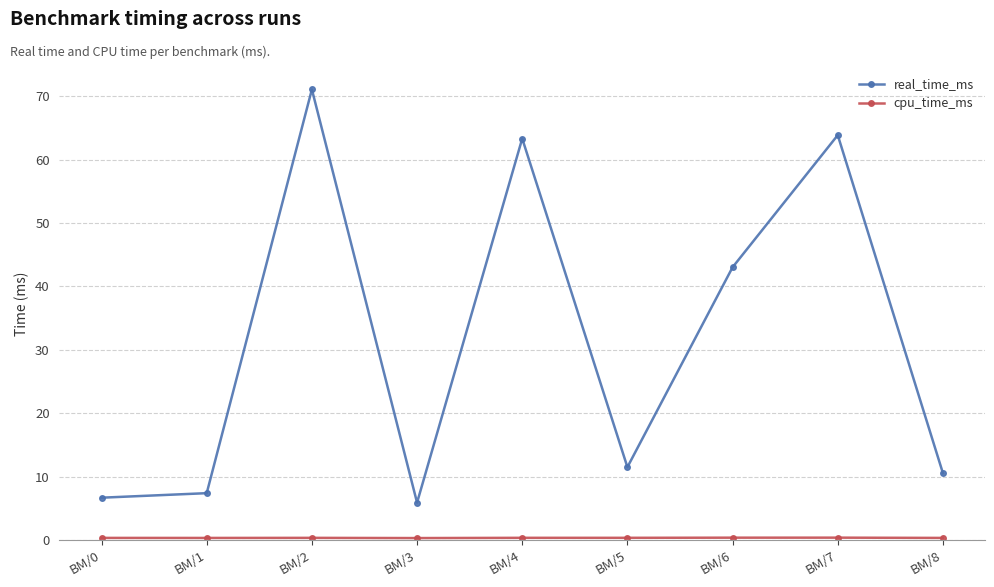

How many values in the real_time_ms series are below 11?

4